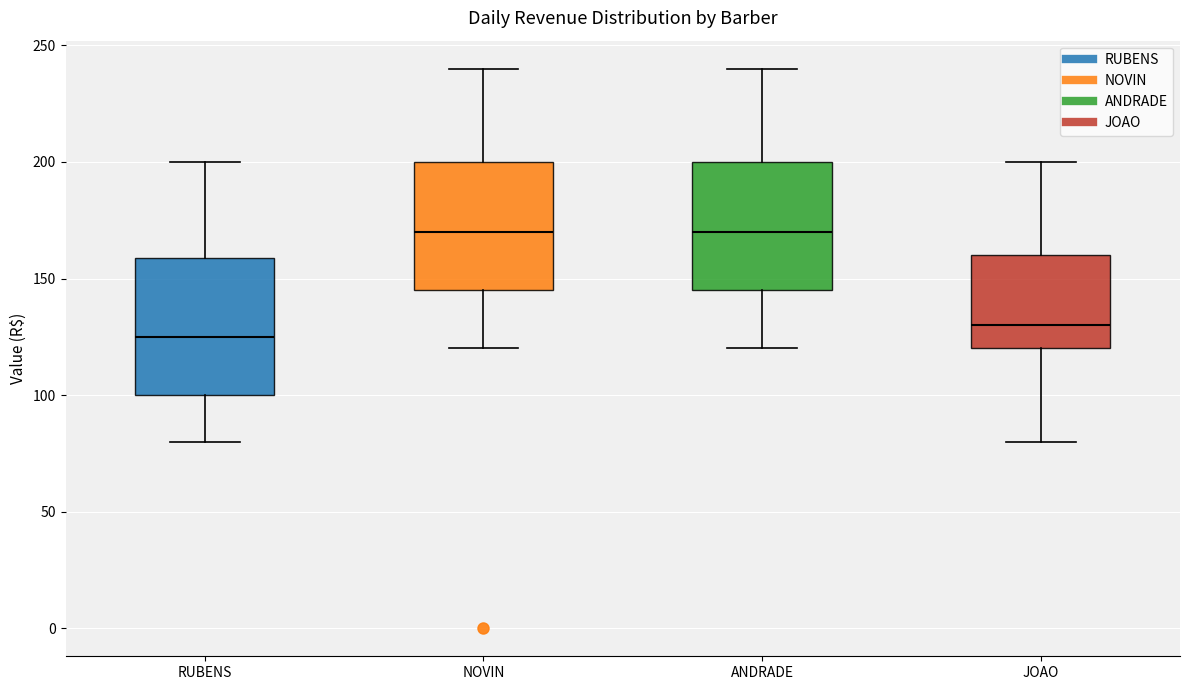

Reading left to right, read every box against the y-axis: the position of its median line, the range the box covers, and the ends of its whiskers. The values are not printed on the chart, so give them approximately, as read against the axis.

RUBENS: median 125, box 100 to 160, whiskers 80 to 200
NOVIN: median 170, box 145 to 200, whiskers 120 to 240
ANDRADE: median 170, box 145 to 200, whiskers 120 to 240
JOAO: median 130, box 120 to 160, whiskers 80 to 200